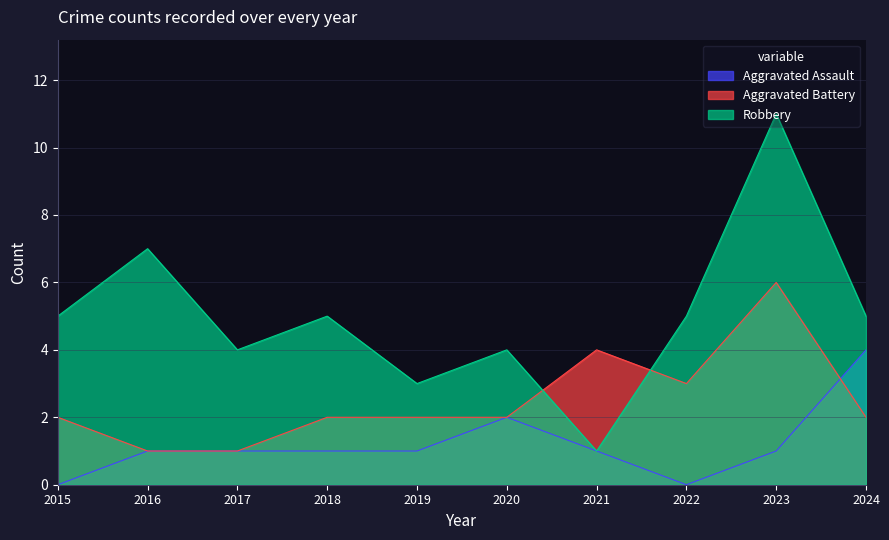

True or false: Robbery has more than 1 interior local peaks.

True